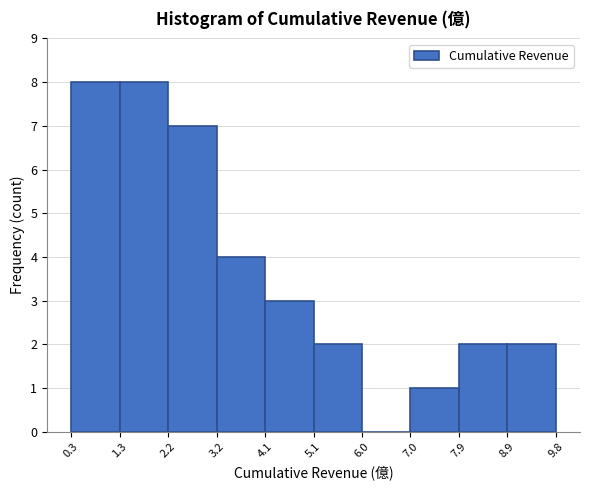

Reading left to right, transcribe this chart: for each bar, give the range it covers on the x-axis and its height. The values are not printed on the chart, so give them approximately, as read against the axis.

0.3 to 1.3: 8
1.3 to 2.2: 8
2.2 to 3.2: 7
3.2 to 4.1: 4
4.1 to 5.1: 3
5.1 to 6.0: 2
6.0 to 7.0: 0
7.0 to 7.9: 1
7.9 to 8.9: 2
8.9 to 9.8: 2